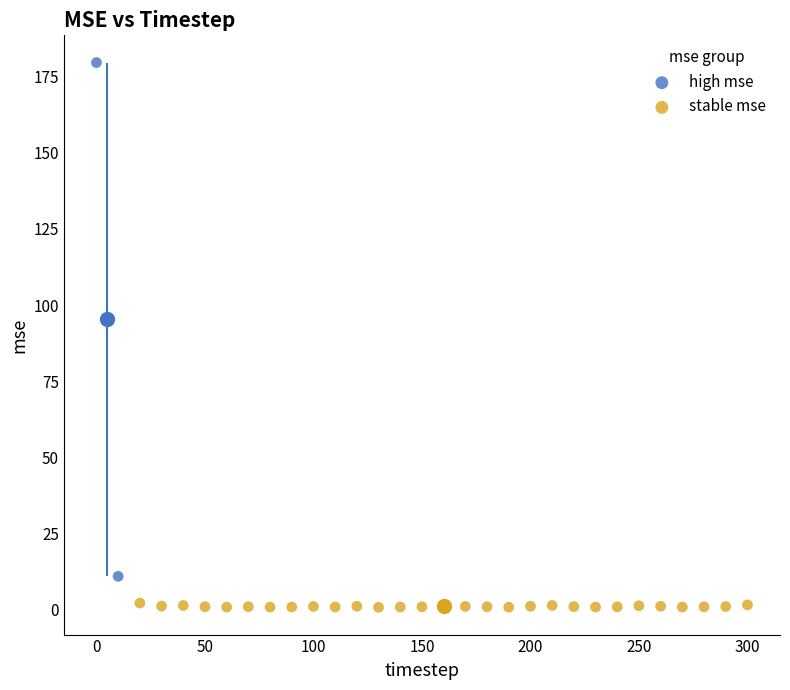

Which series reaches the minimum Y coordinate?

stable mse